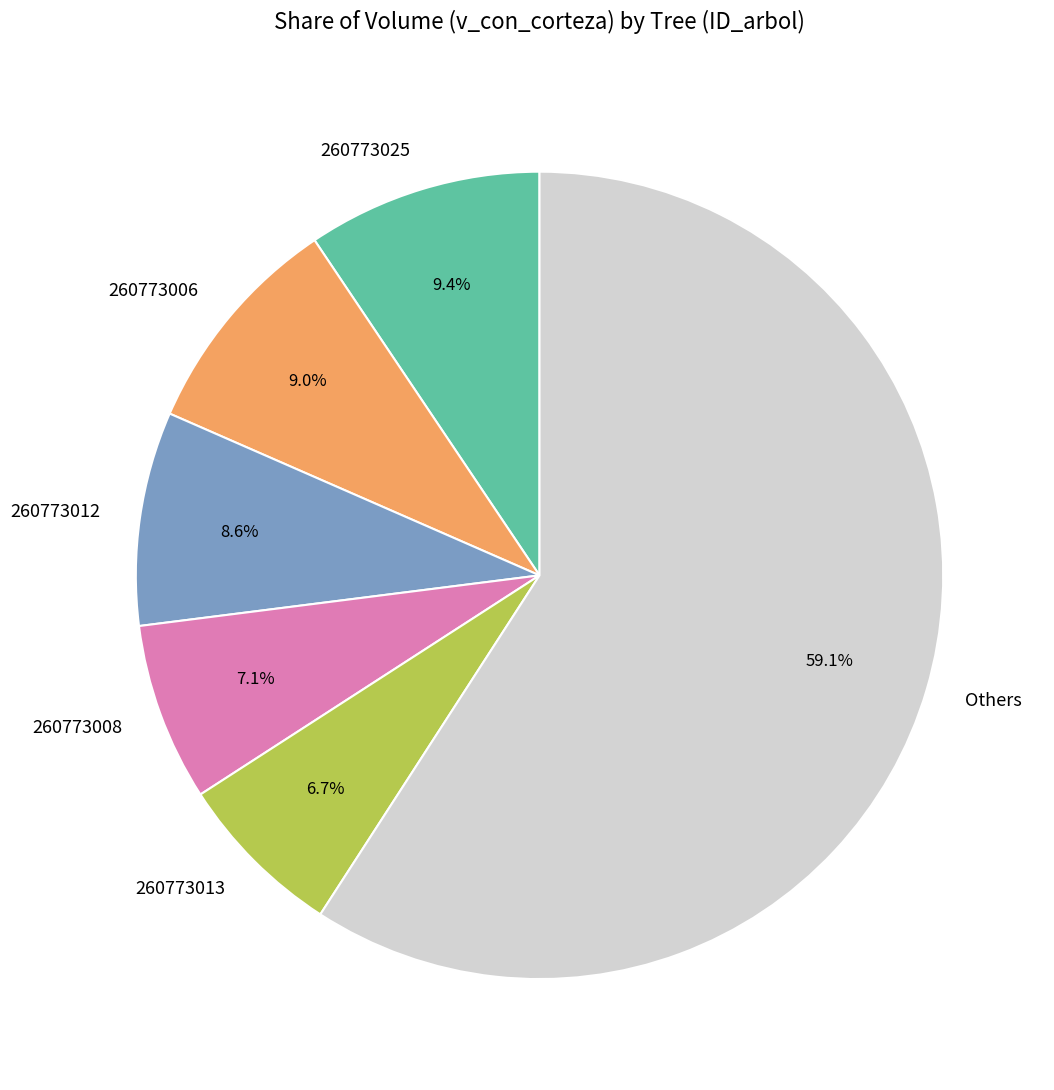

Combined, what portion of the pie is 260773012 and 260773025?

18.0%